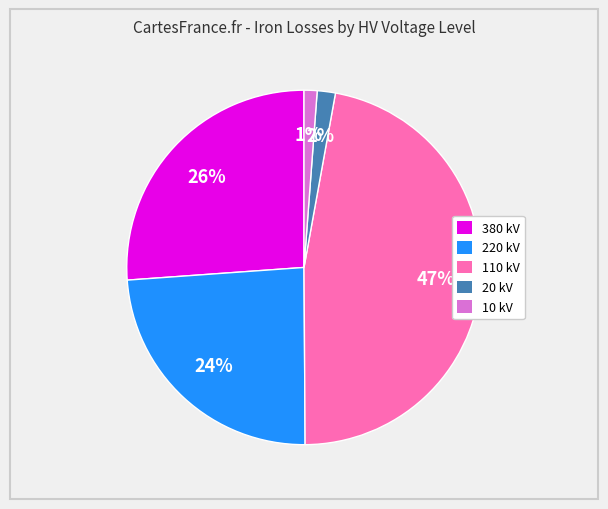

What is the ratio of the value at 220 kV to the value at 110 kV?

0.5